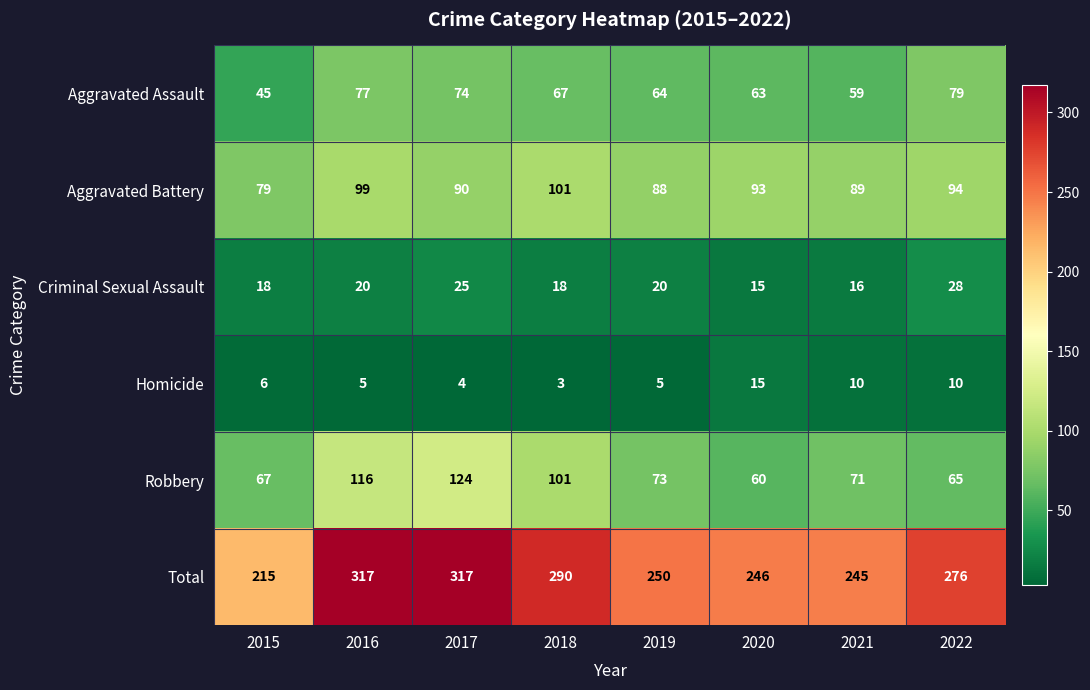

What is the total value across all series at 2021?

490